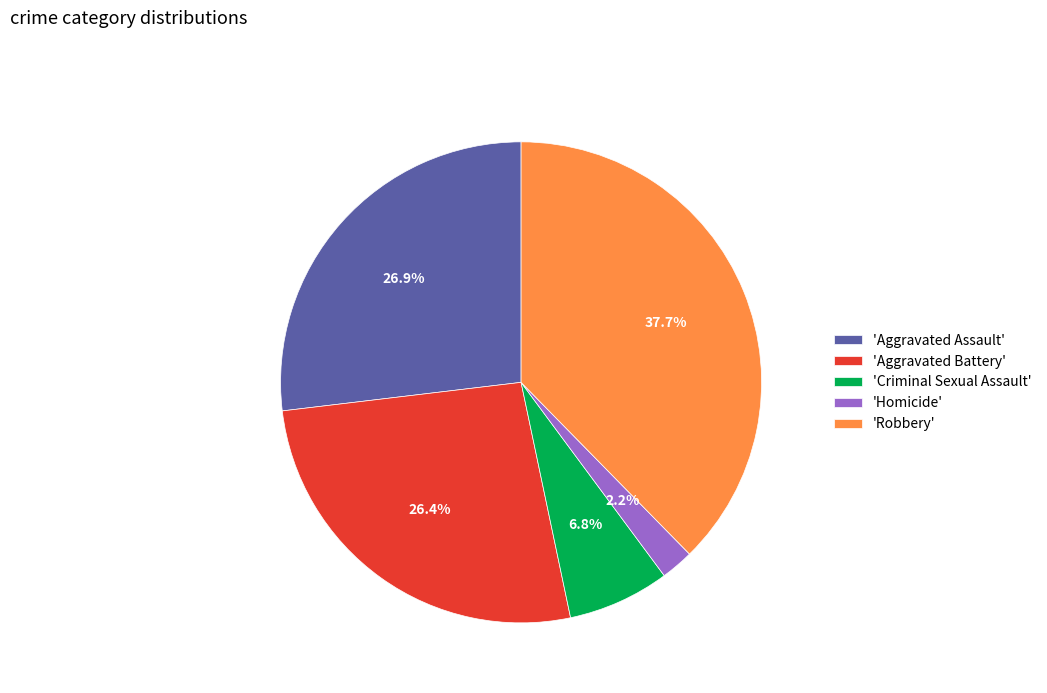

How many slices are in this pie chart?

5